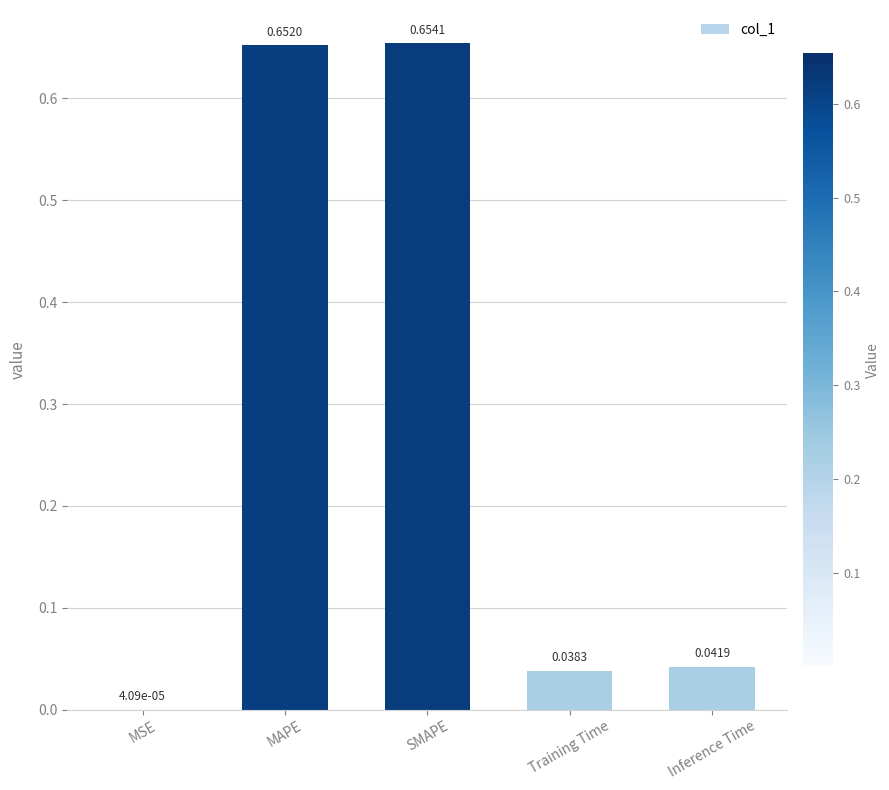

What is the sum of all values?

1.4